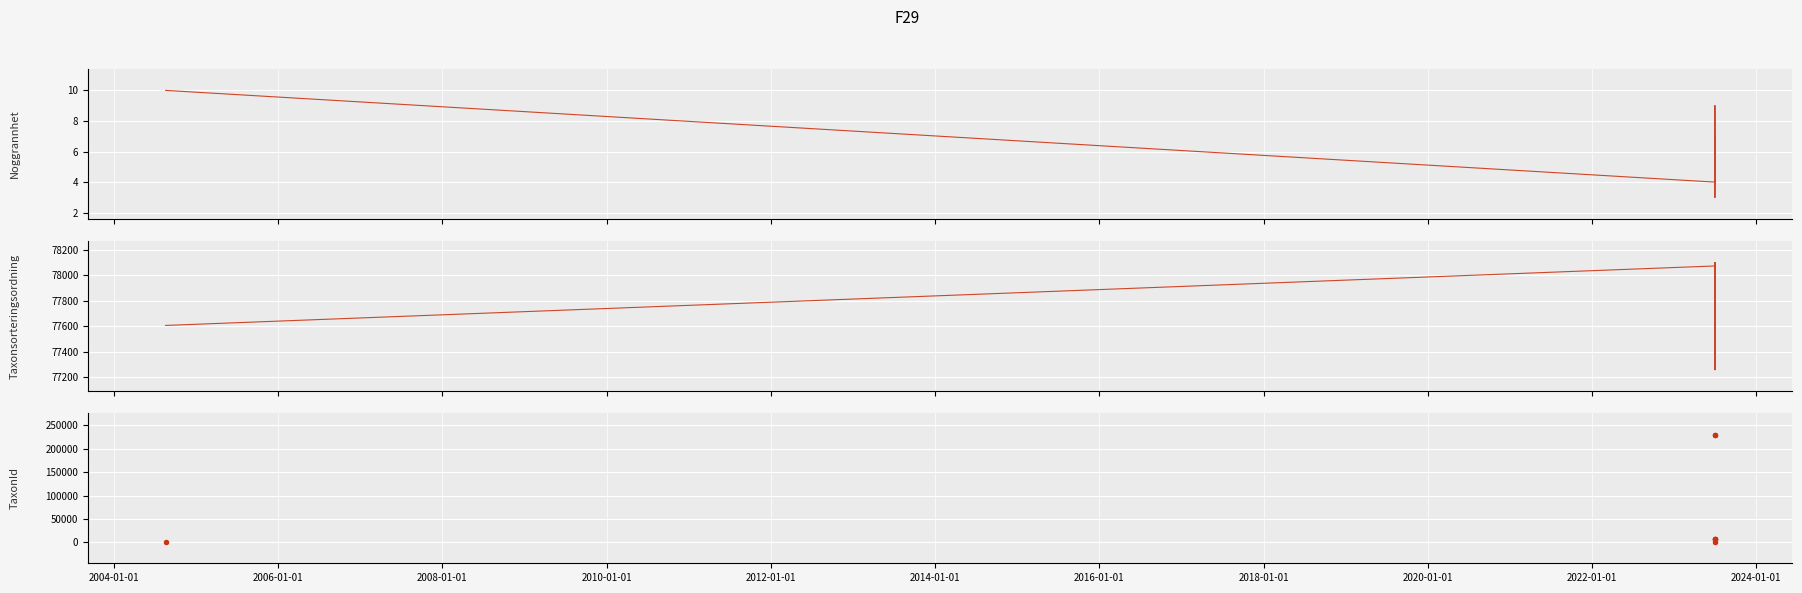

What is the total value across all series at 2016-01-01?

307897